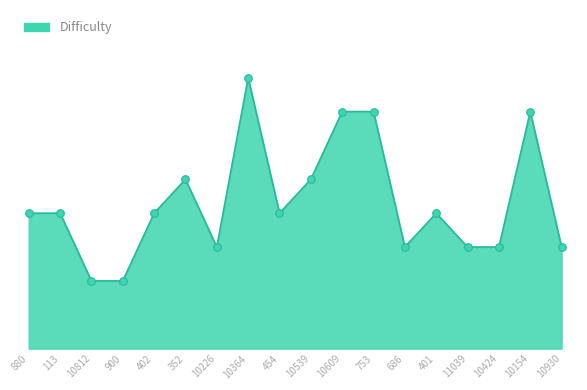

Approximately how many times larger is the value at 10154 compared to 454?

1.8